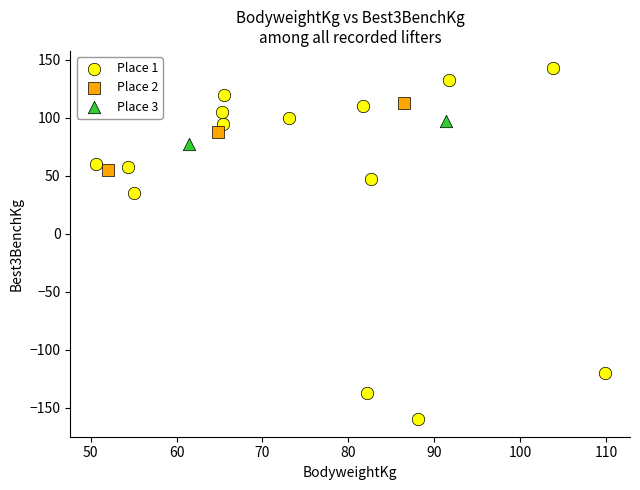

Which series has the widest spread of Y values?

Place 1